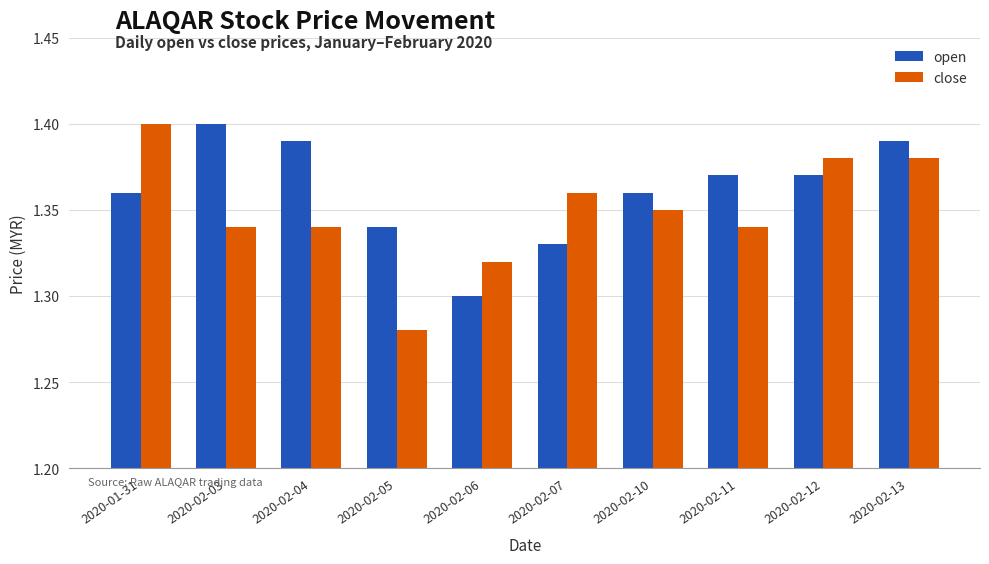

True or false: close has a value of 0.5 at 2020-02-05.

False